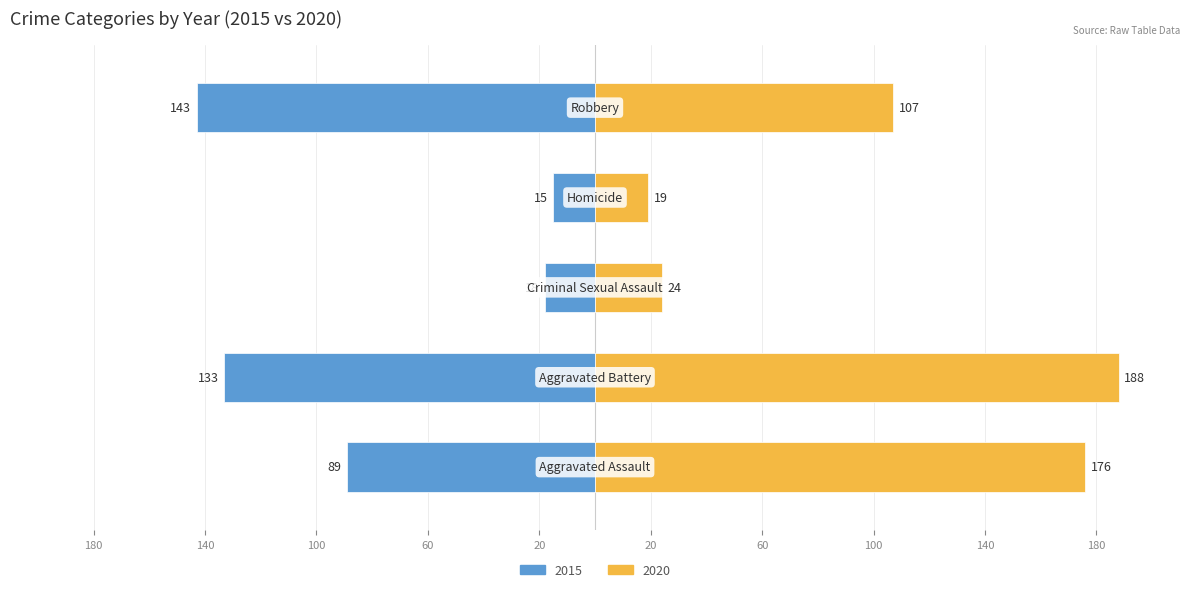

Which label corresponds to the largest value in the chart?

Aggravated Battery